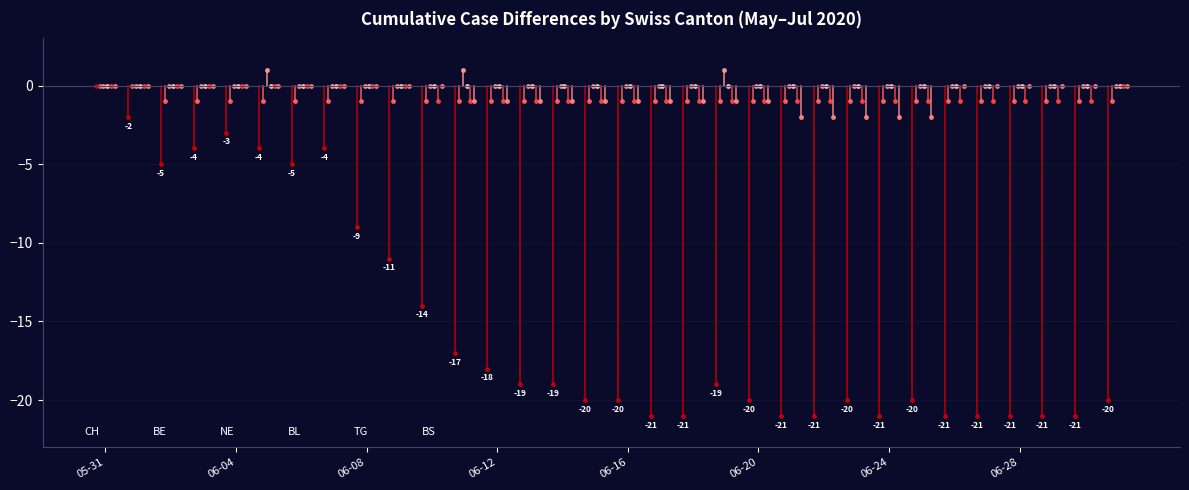

Which series has the largest range (max minus min)?

CH